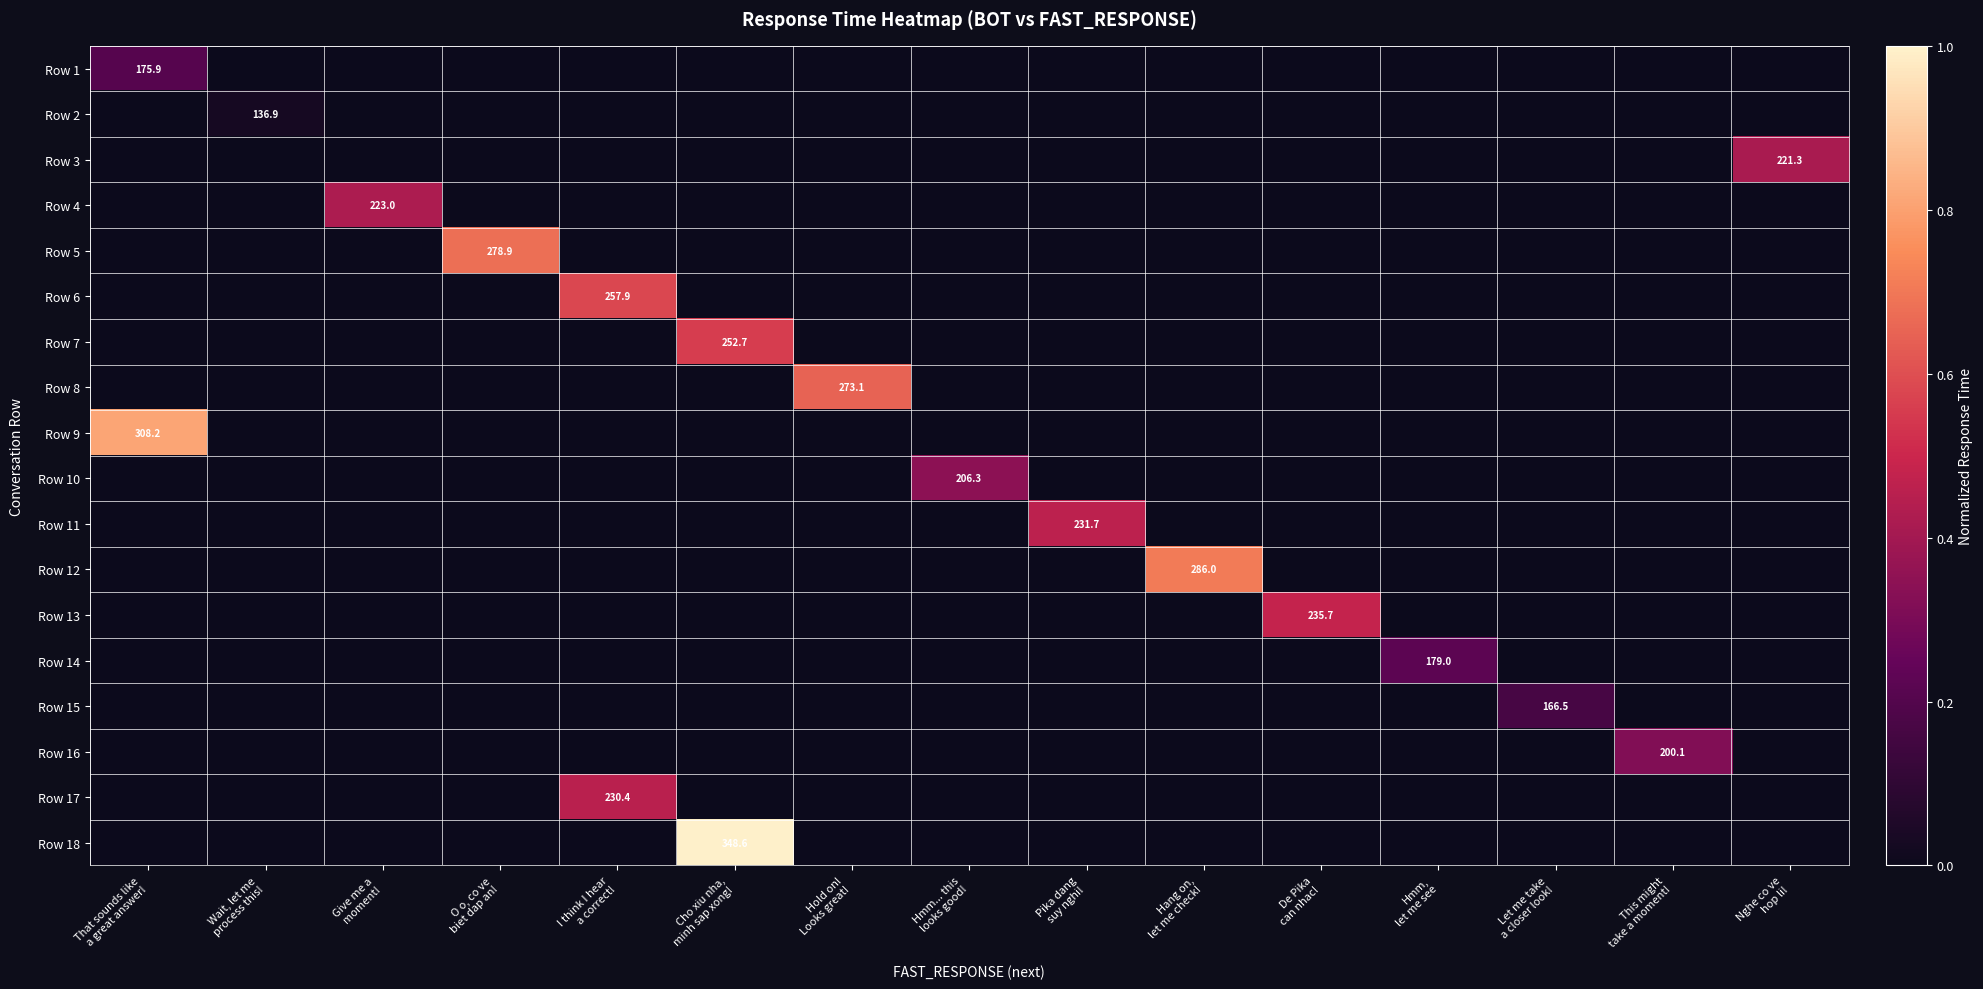

Where is Row 15 nearest to the value 0?

That sounds like a great answer!